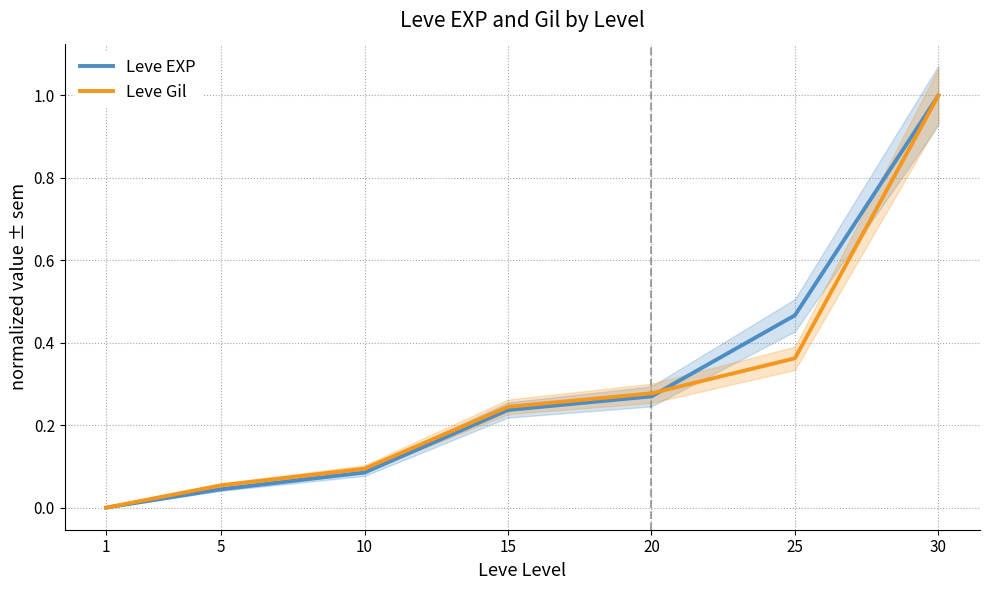

Does the chart have visible grid lines?

Yes